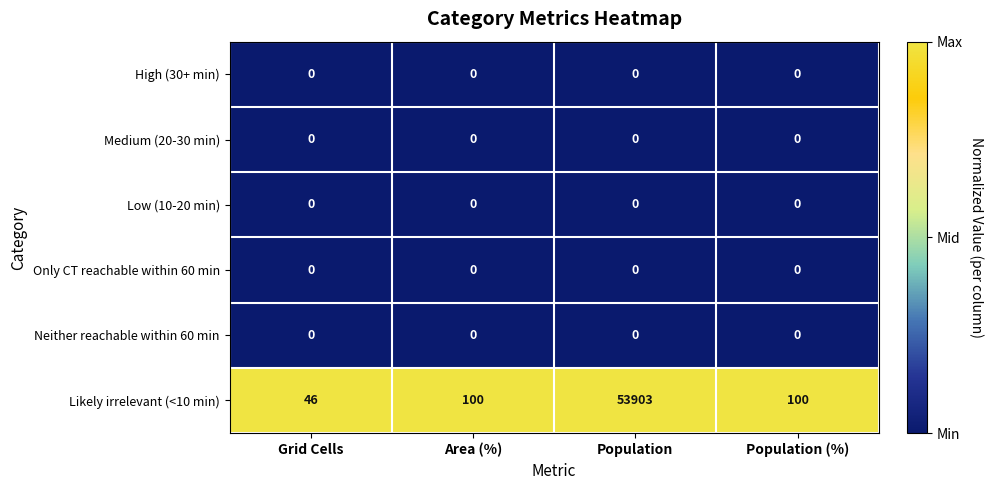

What is the maximum value shown in the chart?

53903